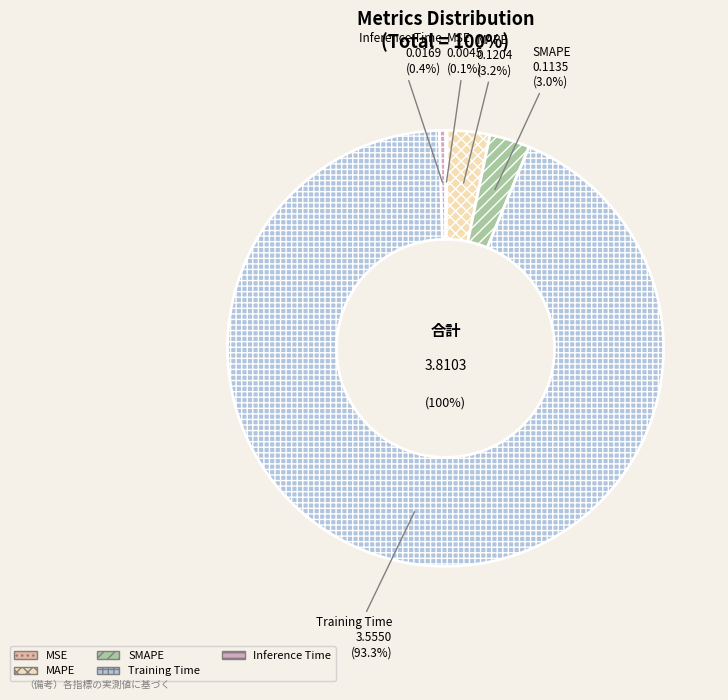

True or false: MSE accounts for 1% of the total.

False